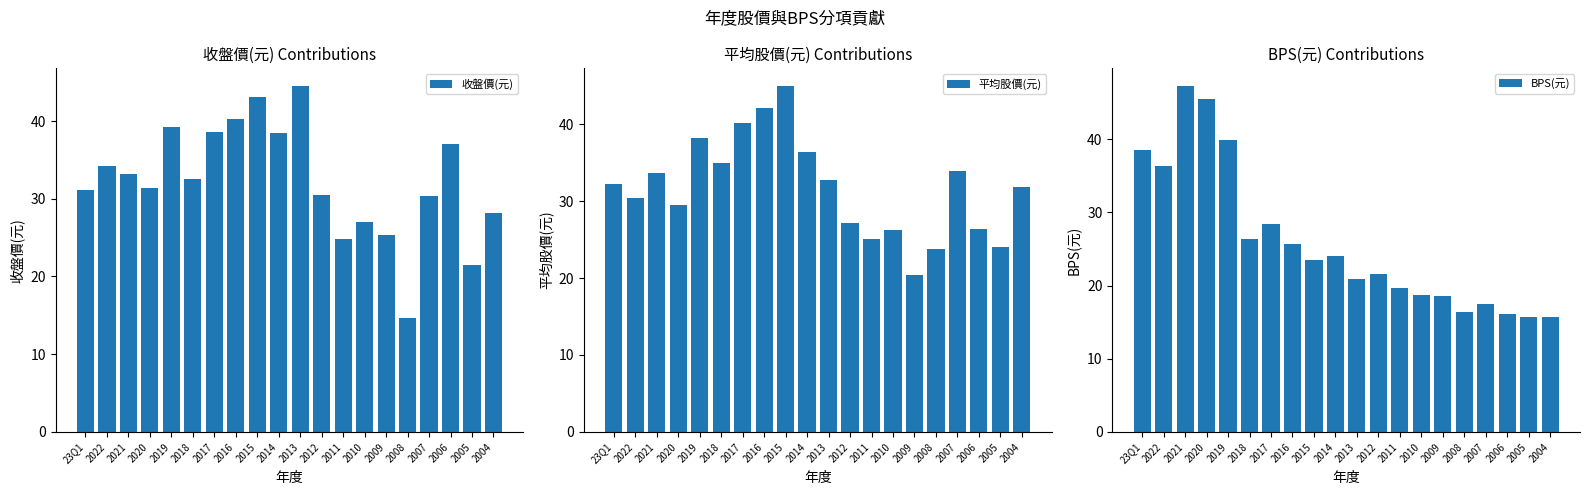

What is the difference between the BPS(元) values at 2004 and 2013?

5.2